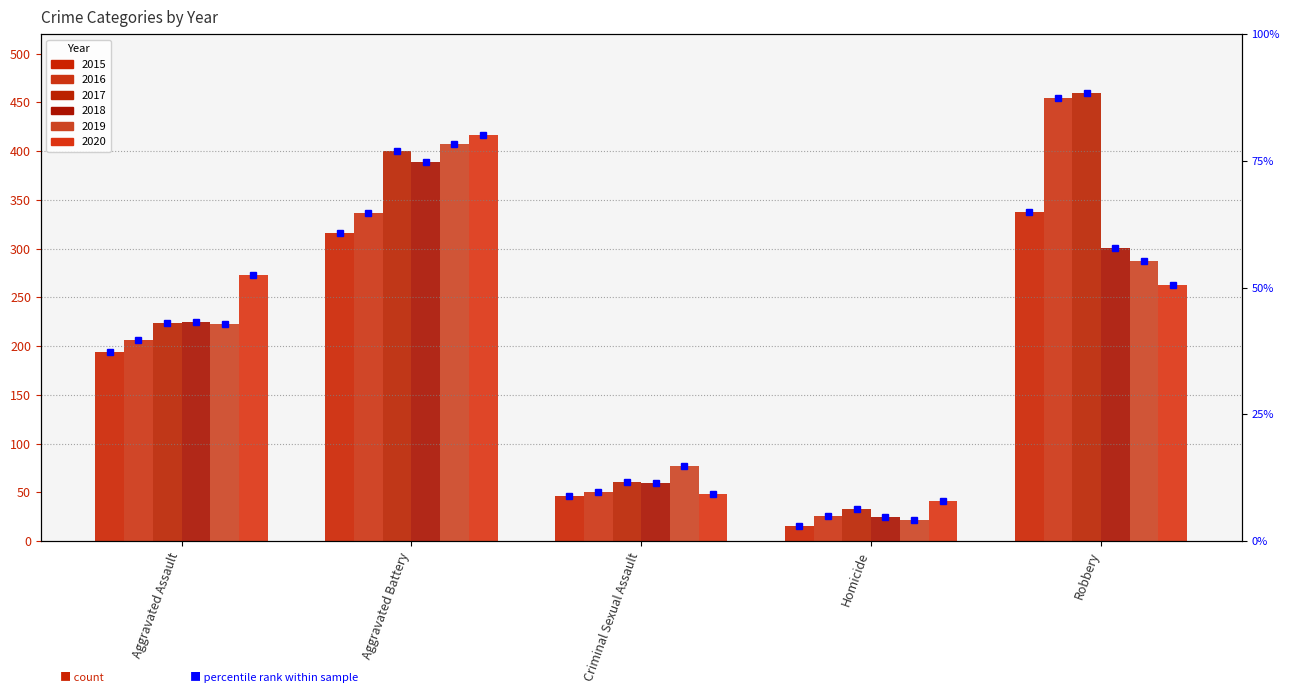

What is the difference between the maximum and minimum values in the 2018 series?

364